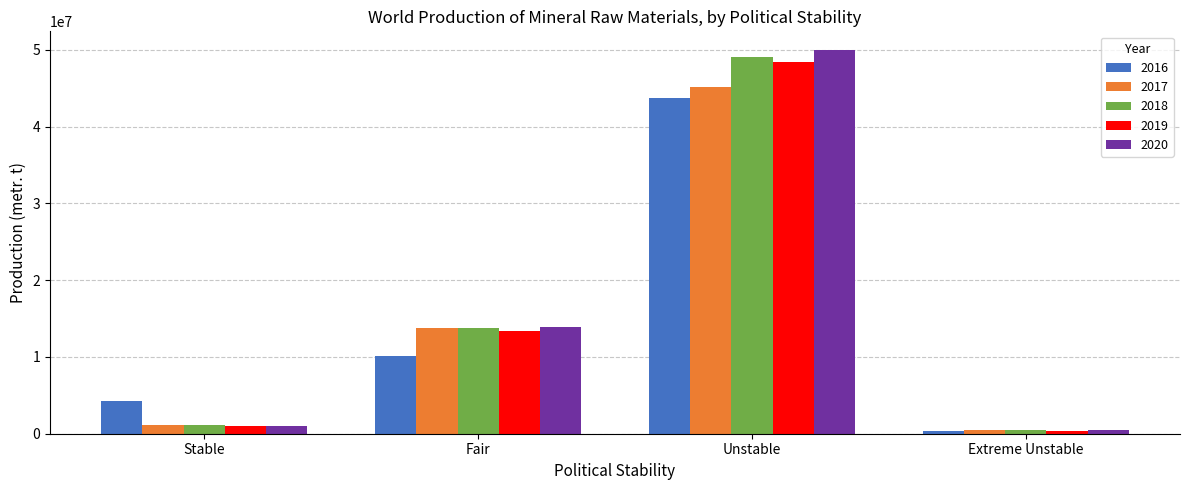

What is the spread (max minus min) of values at Unstable?

6175332